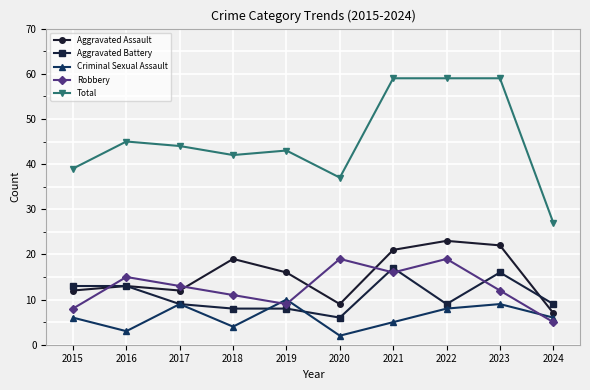

At which category does Criminal Sexual Assault reach its first local peak?

2017